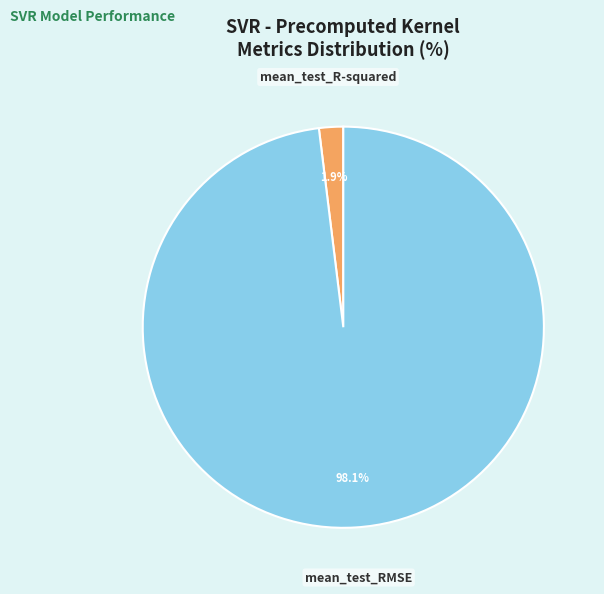

Rank the categories by value from lowest to highest.

mean_test_R-squared, mean_test_RMSE